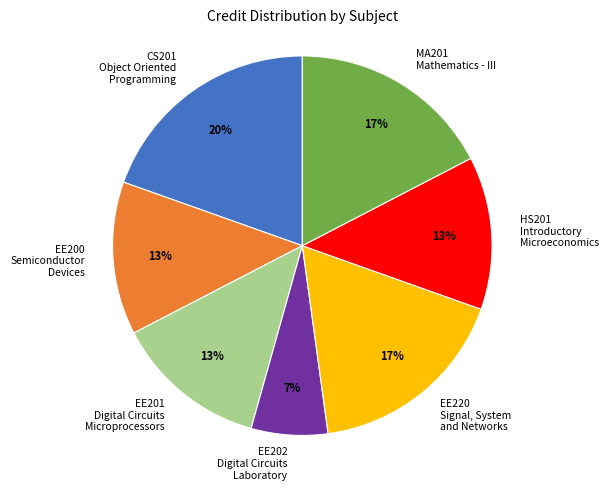

To the nearest percent, what is the difference between the largest and smallest slice percentages?

13%